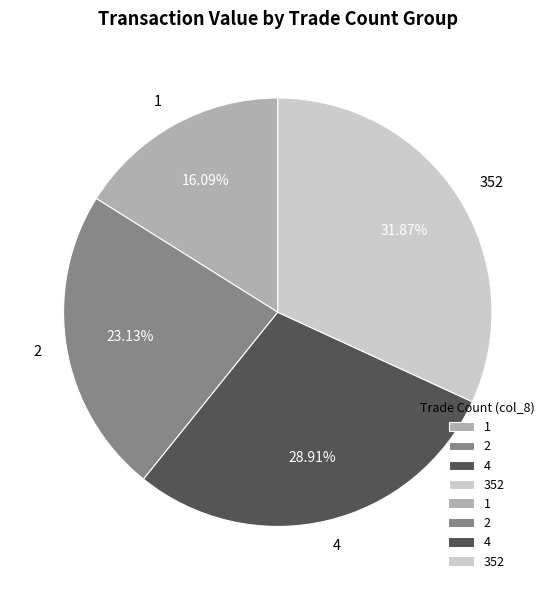

To the nearest percent, what percentage of the pie is 2?

23%